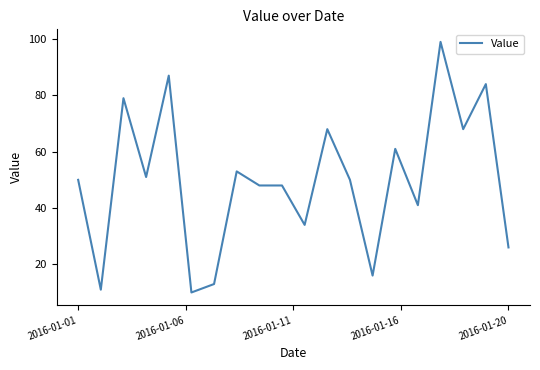

Is this an area chart (filled region under the line)?

No